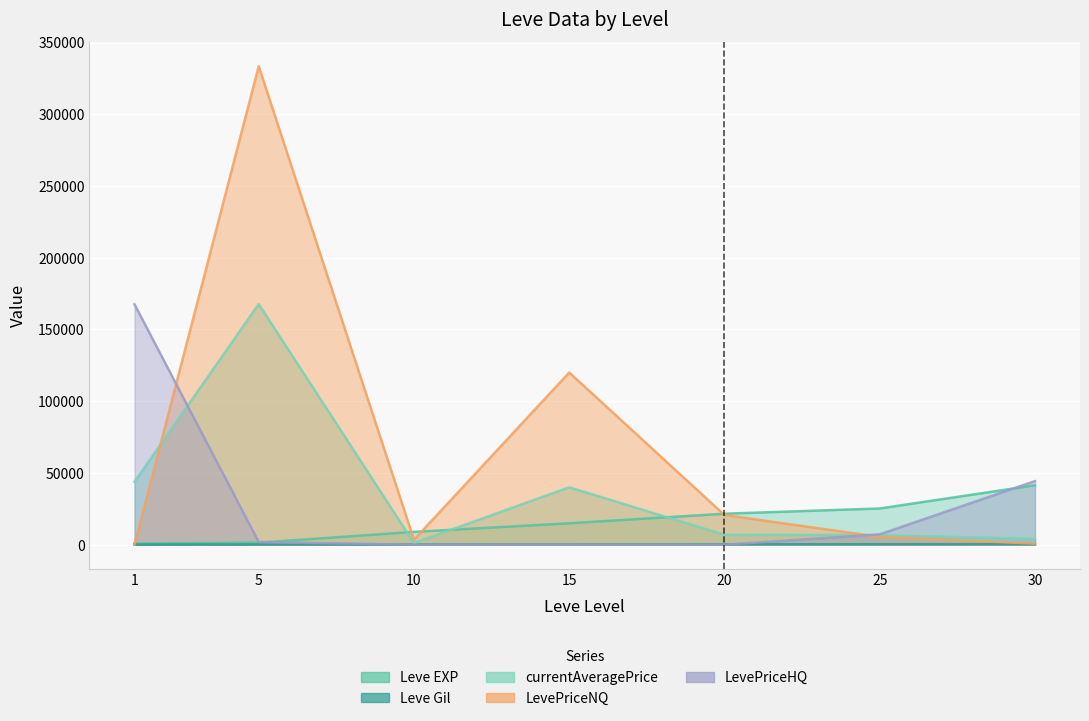

What is the total value across all series at 25?

44892.7